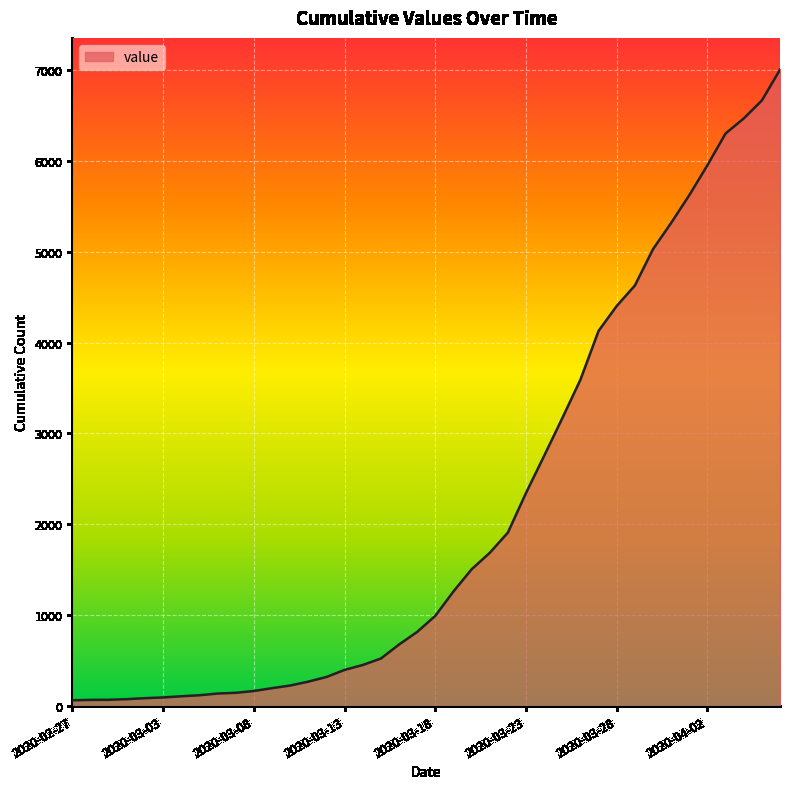

How many lines are shown in the chart?

1